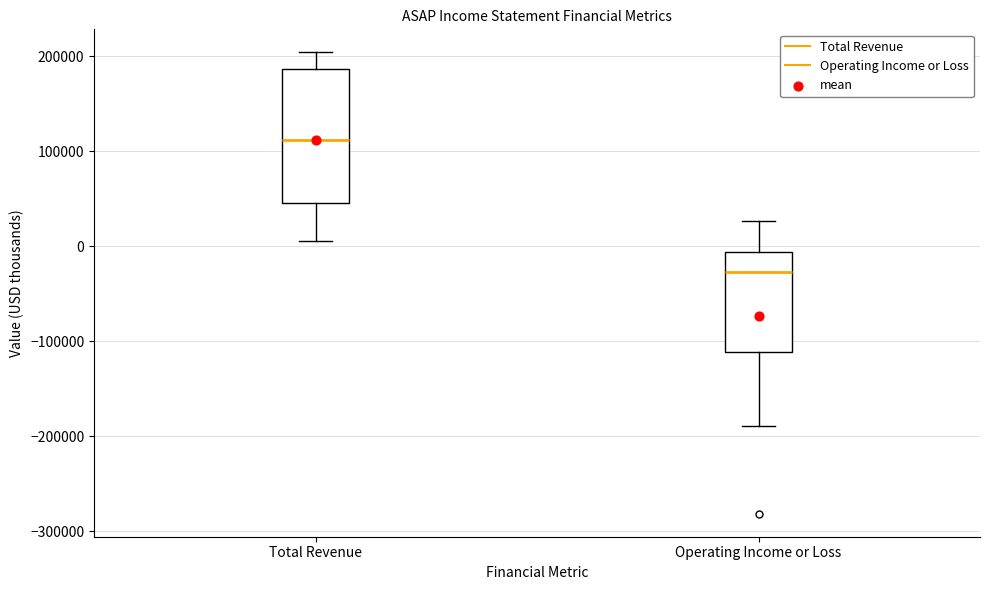

Reading left to right, transcribe this box plot: for each box, give where its median line is, the range the box spans, and where its two whiskers end, as read against the y-axis. The values are not printed on the chart, so give them approximately, as read against the axis.

Total Revenue: median 110000, box 50000 to 190000, whiskers 10000 to 200000
Operating Income or Loss: median -30000, box -110000 to -10000, whiskers -190000 to 30000